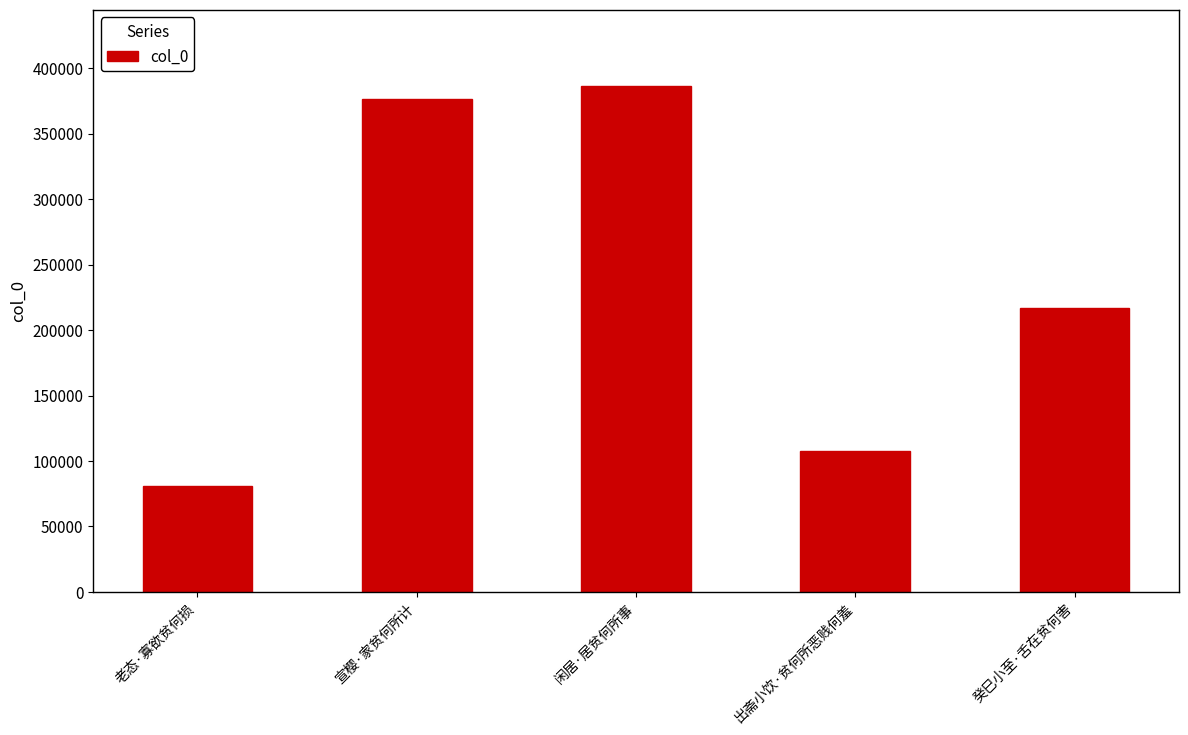

List the labels in order of value, smallest first.

老态·寡欲贫何损, 出斋小饮·贫何所恶贱何羞, 癸巳小至·舌在贫何害, 宣樱·家贫何所计, 闲居·居贫何所事